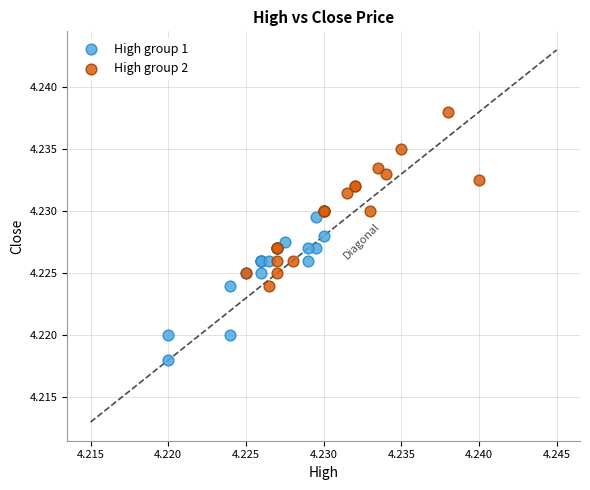

Which series contains the highest Y value?

High group 2